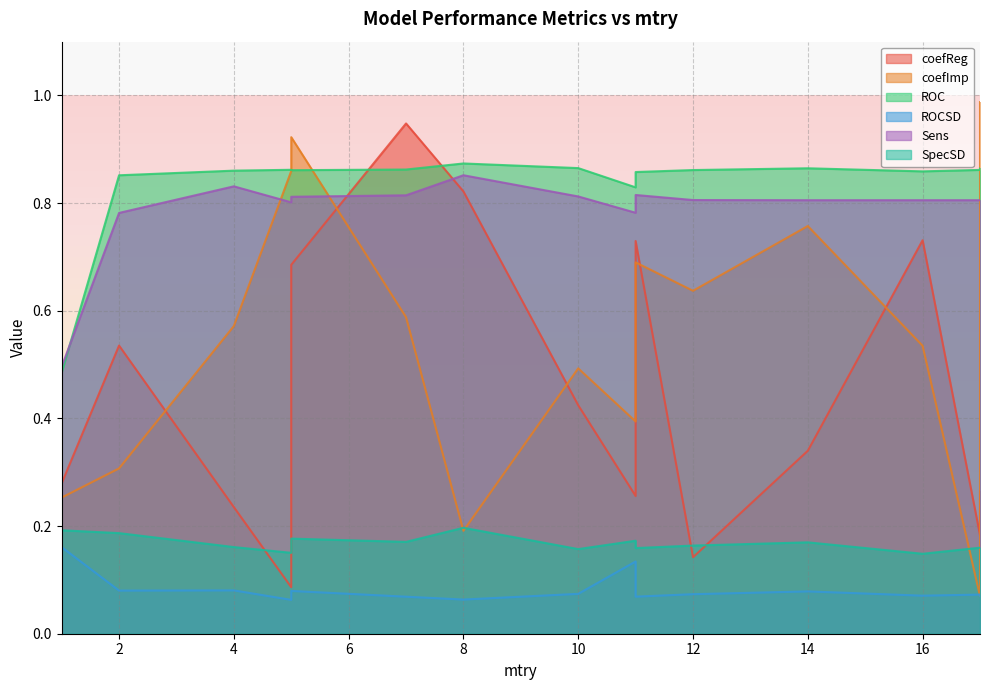

At which category does the chart reach its peak across all series?

17